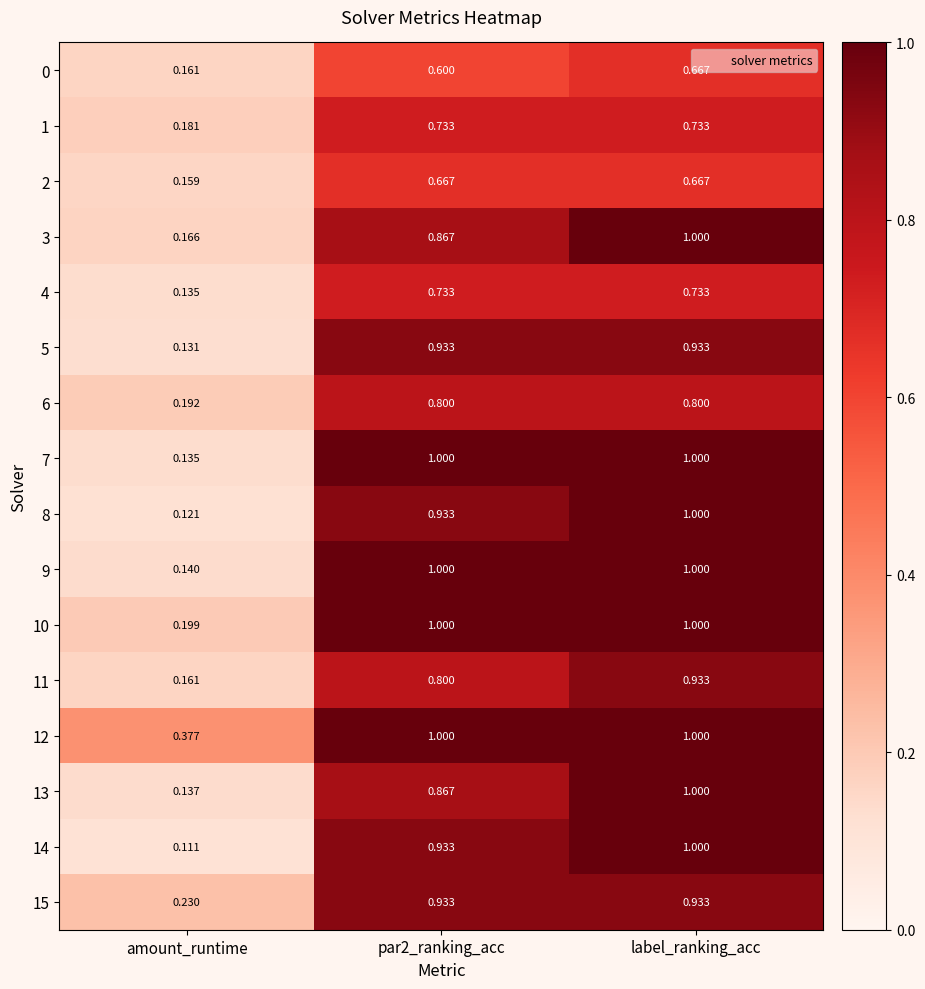

At which category does the chart reach its minimum across all series?

amount_runtime